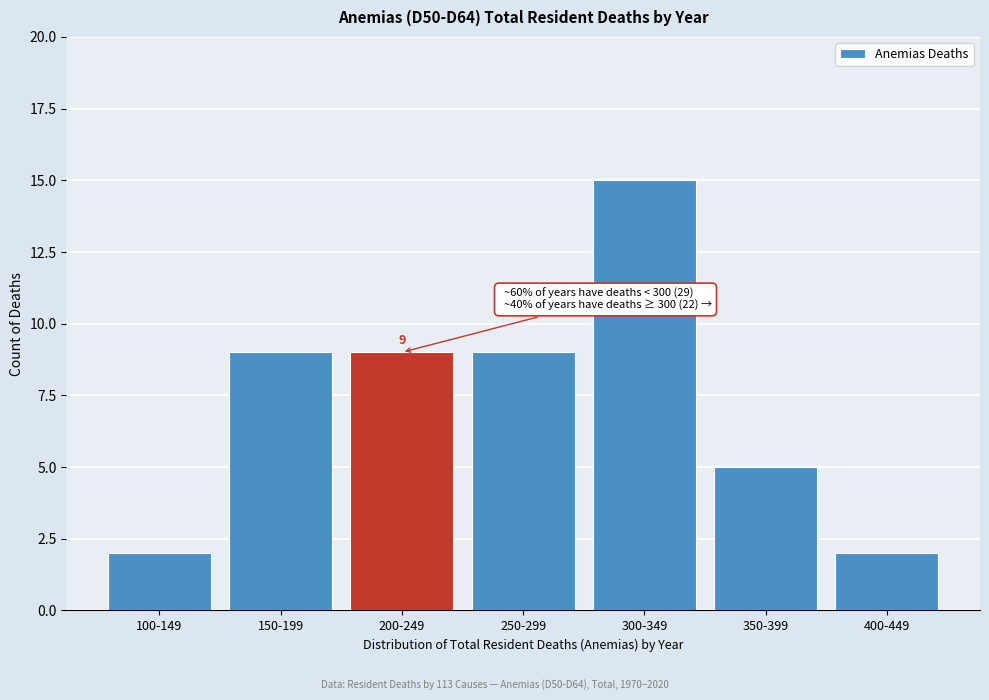

Reading right to left, extract all data points from this chart.

2	5	15	9	9	9	2